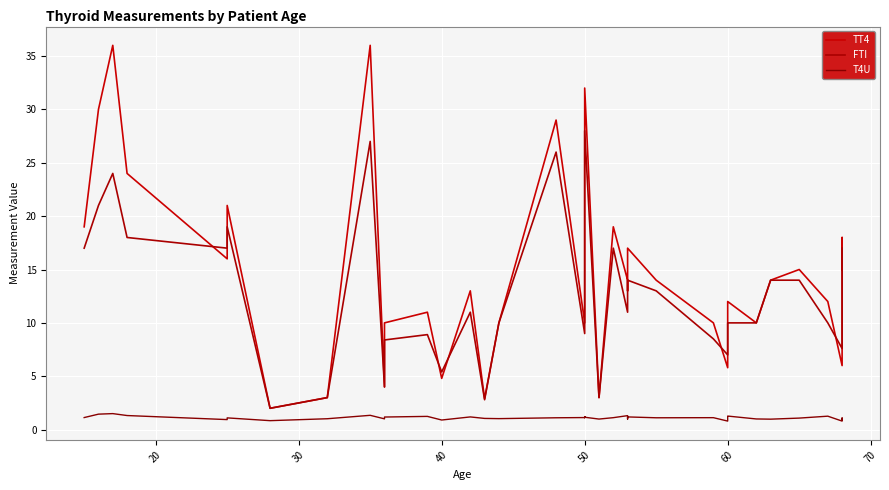

How many categories are shown in the chart?

40